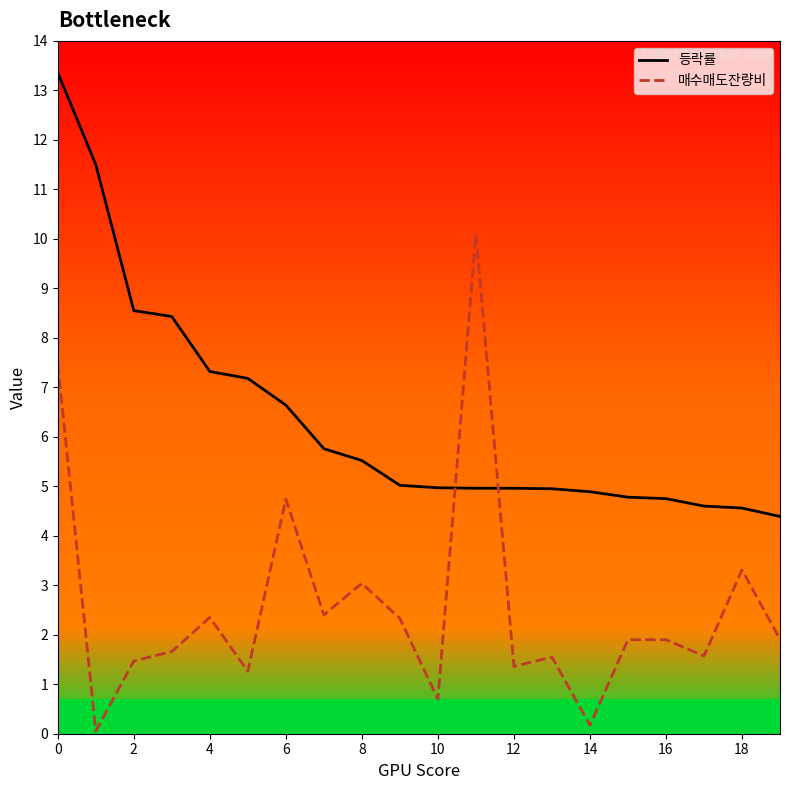

The value of 매수매도잔량비 at 18 is 0.5. True or false?

False